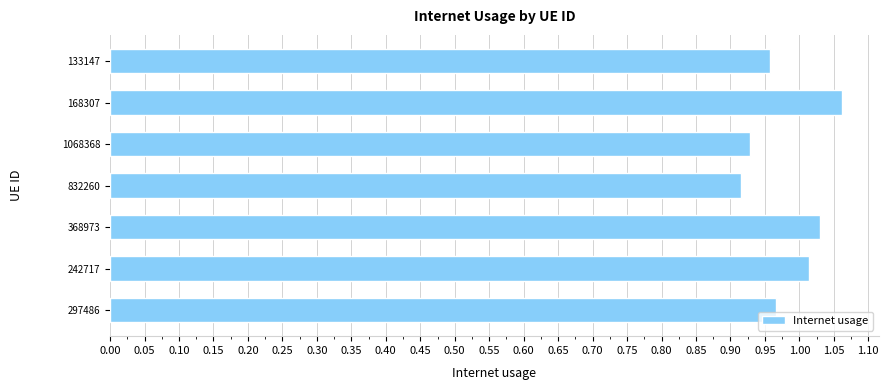

Which has a higher value, 133147 or 168307?

168307